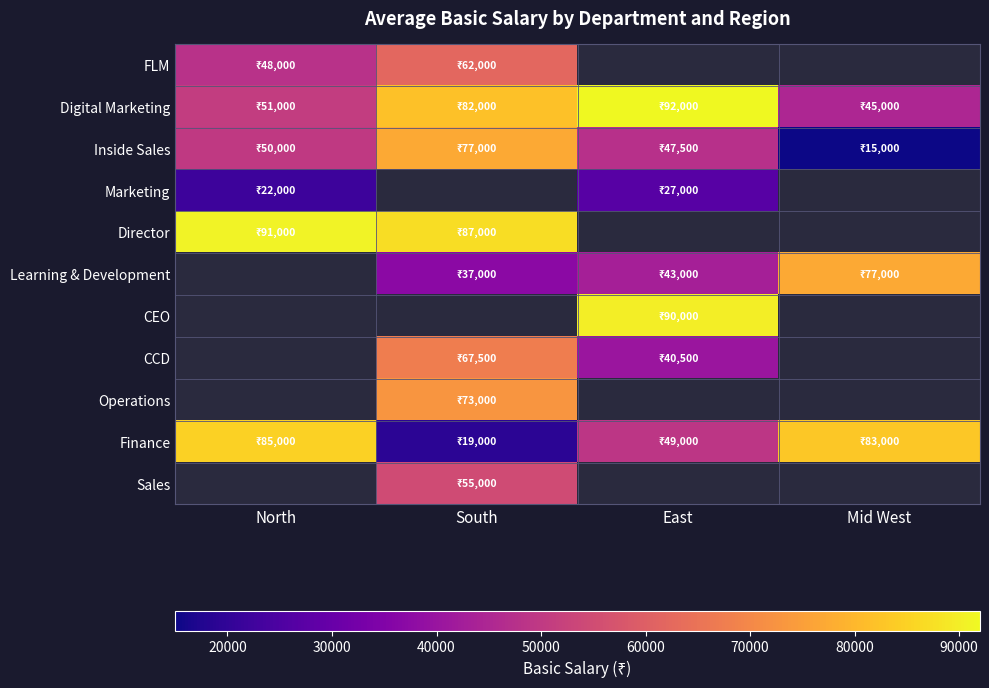

True or false: Inside Sales has a value of 15000.0 at Mid West.

True